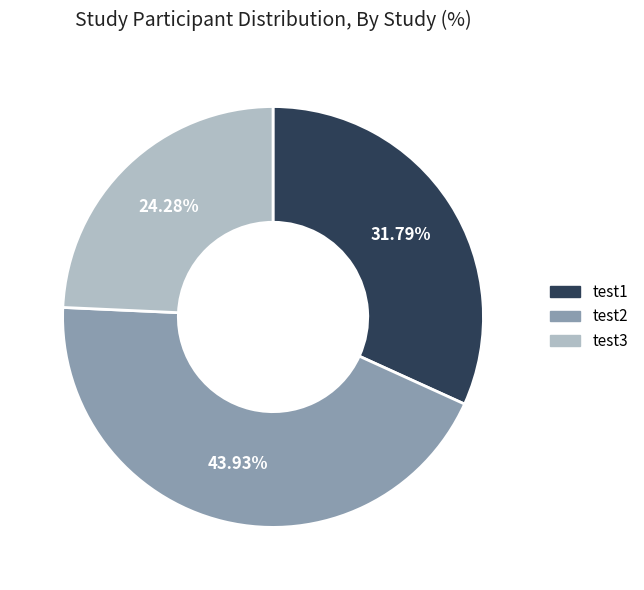

What percentage is the test1 slice, to the nearest percent?

32%